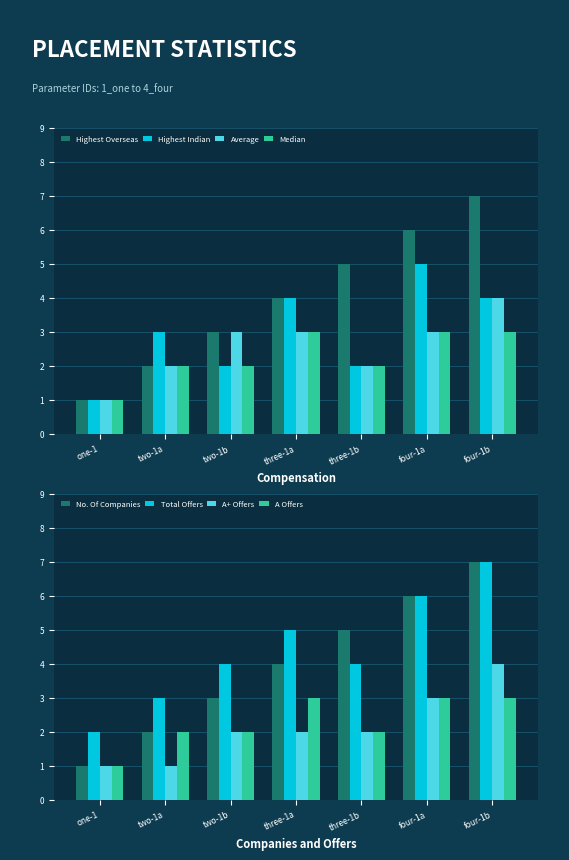

Which category has the lowest value in the Average series?

one-1